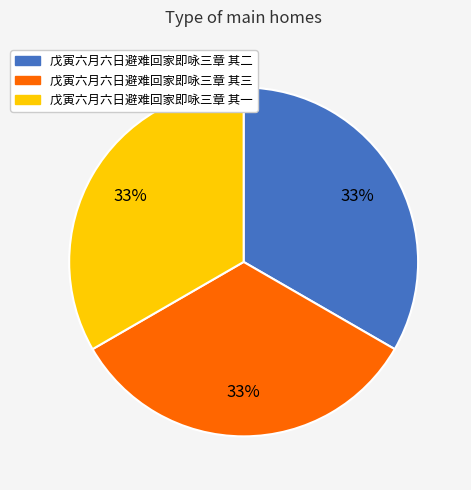

Approximately how many times larger is the value at 戊寅六月六日避难回家即咏三章 其二 compared to 戊寅六月六日避难回家即咏三章 其一?

1.0